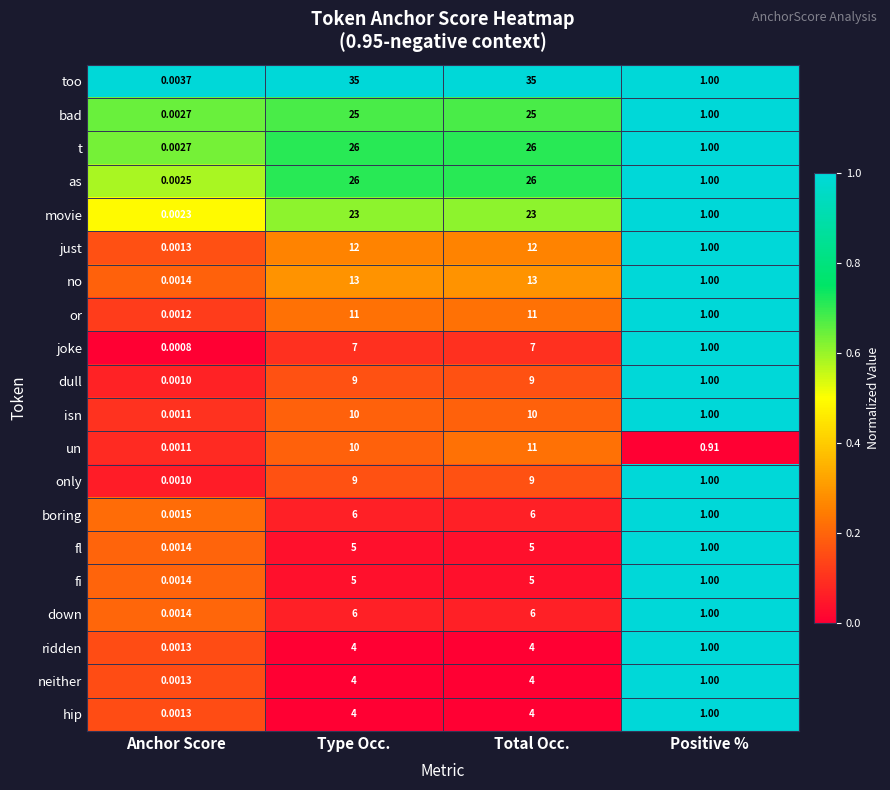

Which series has the widest spread of values?

too